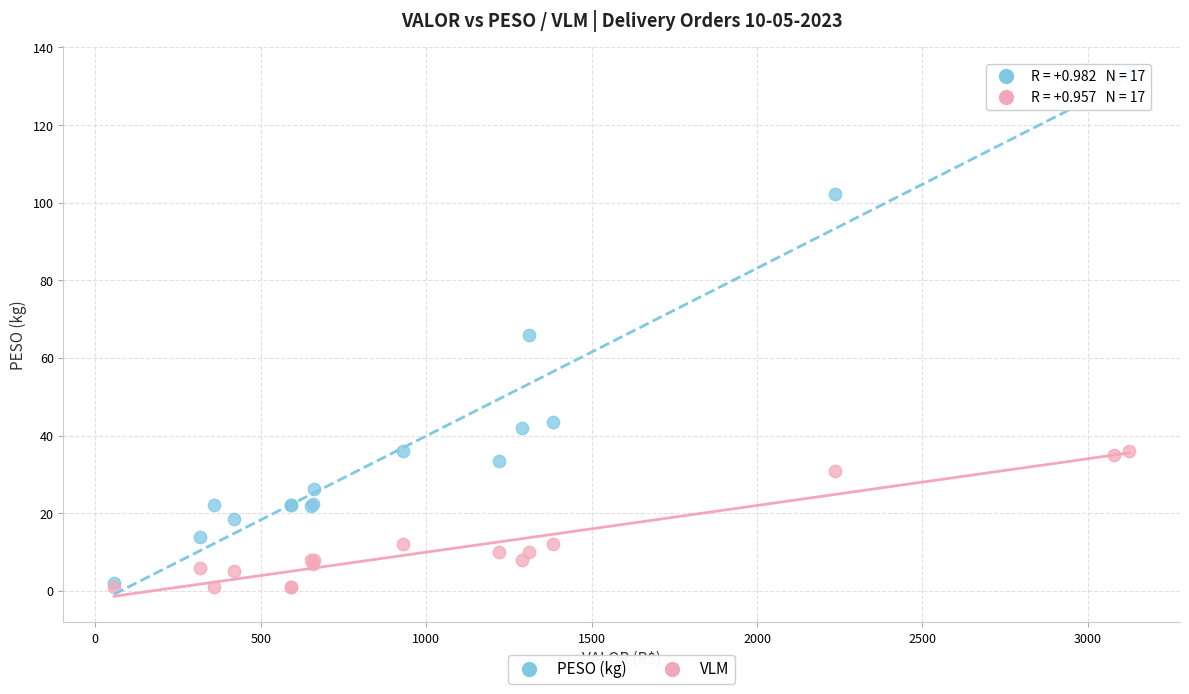

What are all the series names shown in the legend?

PESO (kg), VLM